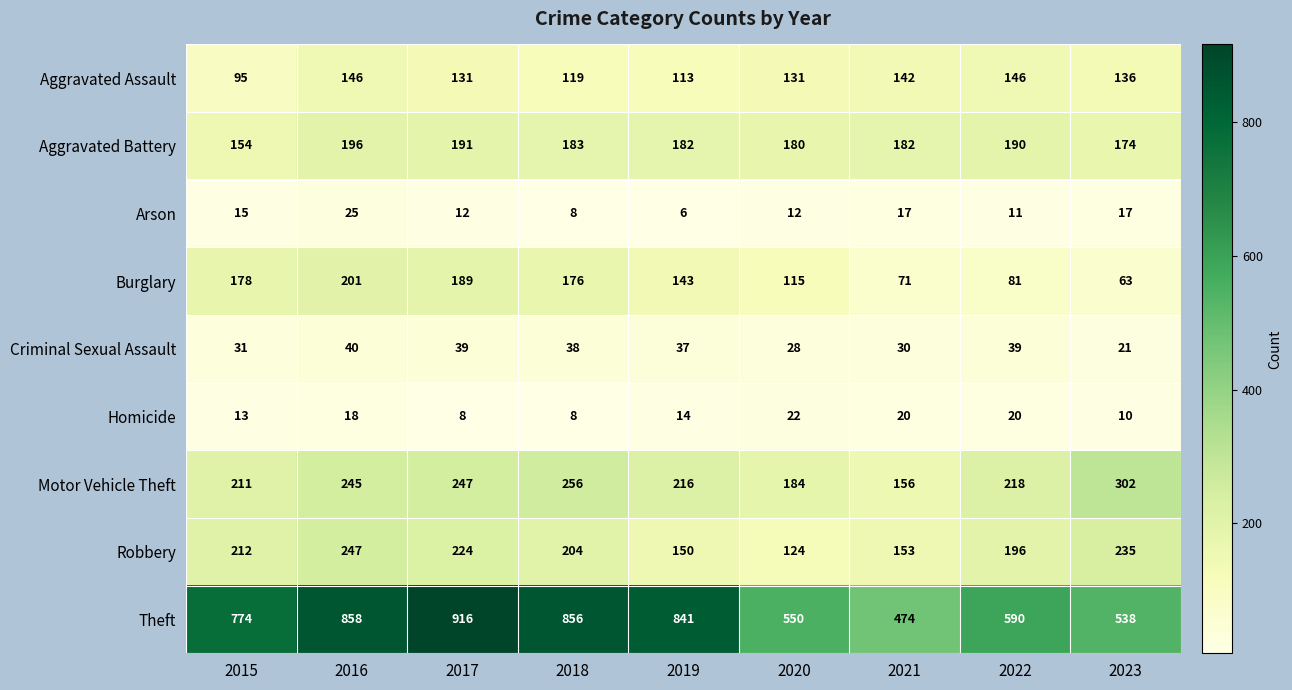

The Theft series shows 504 at 2015. True or false?

False